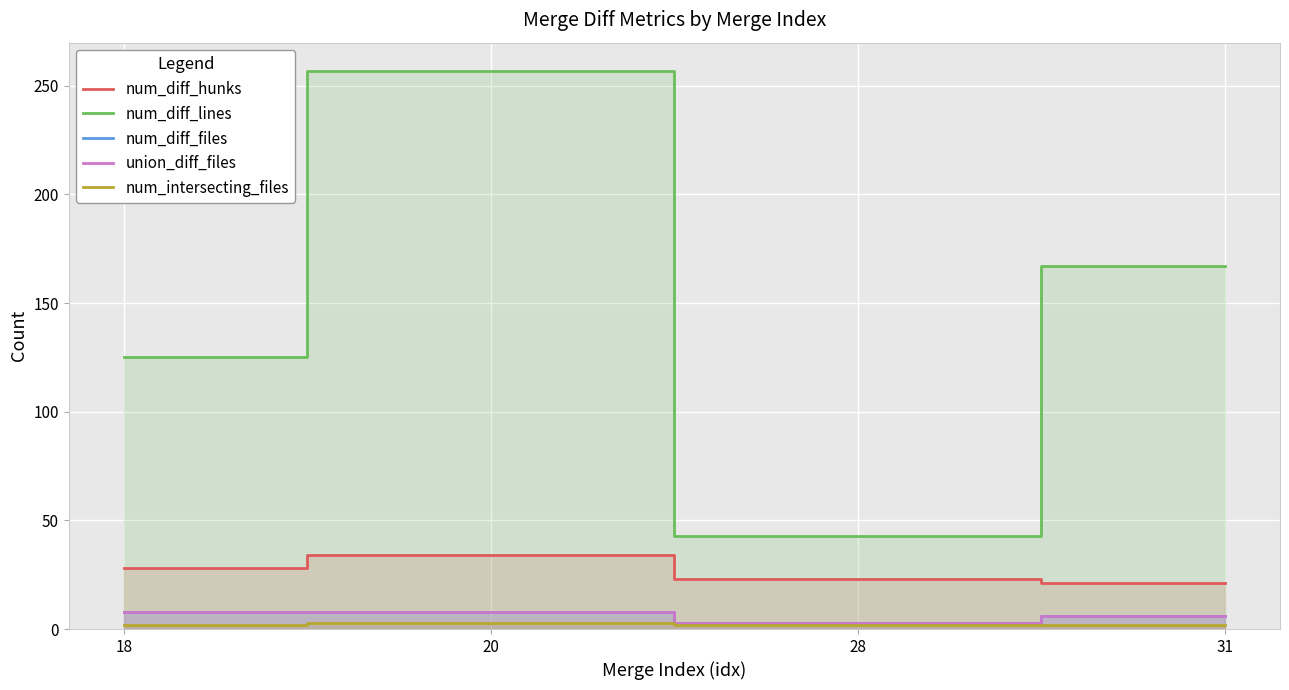

At 18, list the series in order from largest to smallest.

num_diff_lines, num_diff_hunks, num_diff_files, union_diff_files, num_intersecting_files